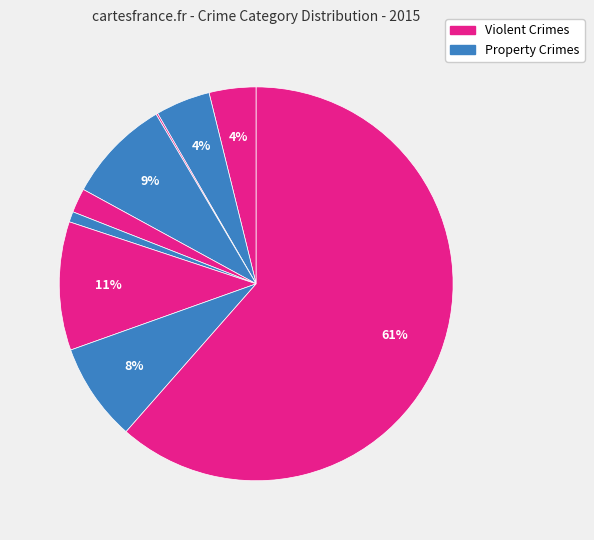

To the nearest percent, what is the average slice percentage?

11%